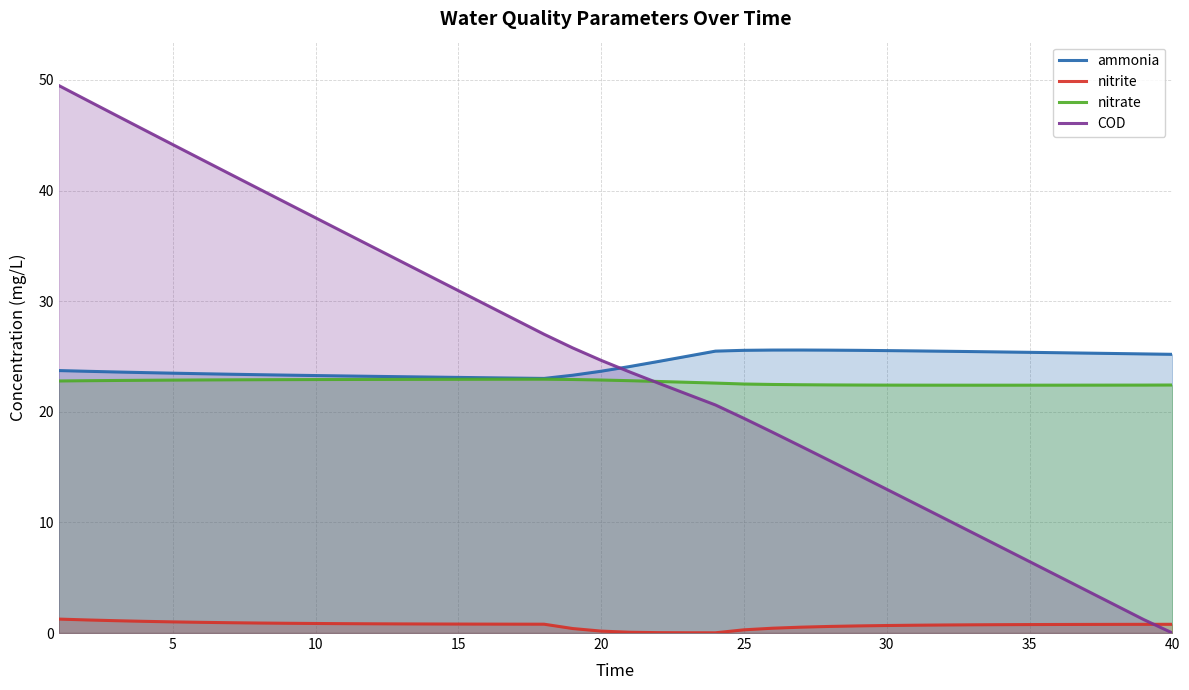

What is the lowest value of the ammonia series?

23.0